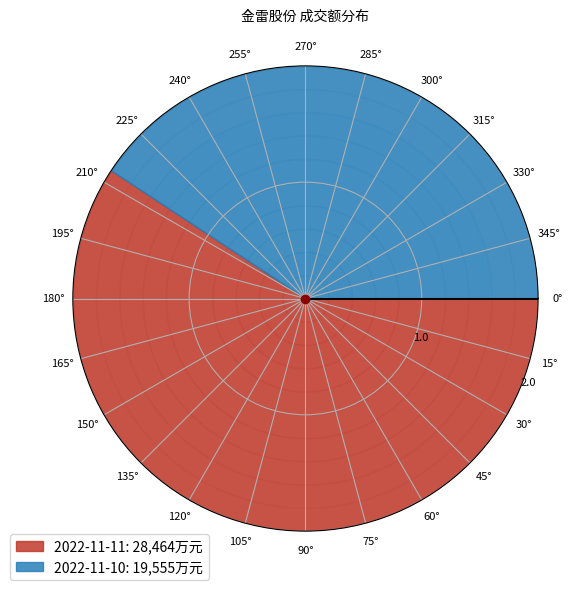

What is the ratio of the value at 2022-11-11 to the value at 2022-11-10?

1.5